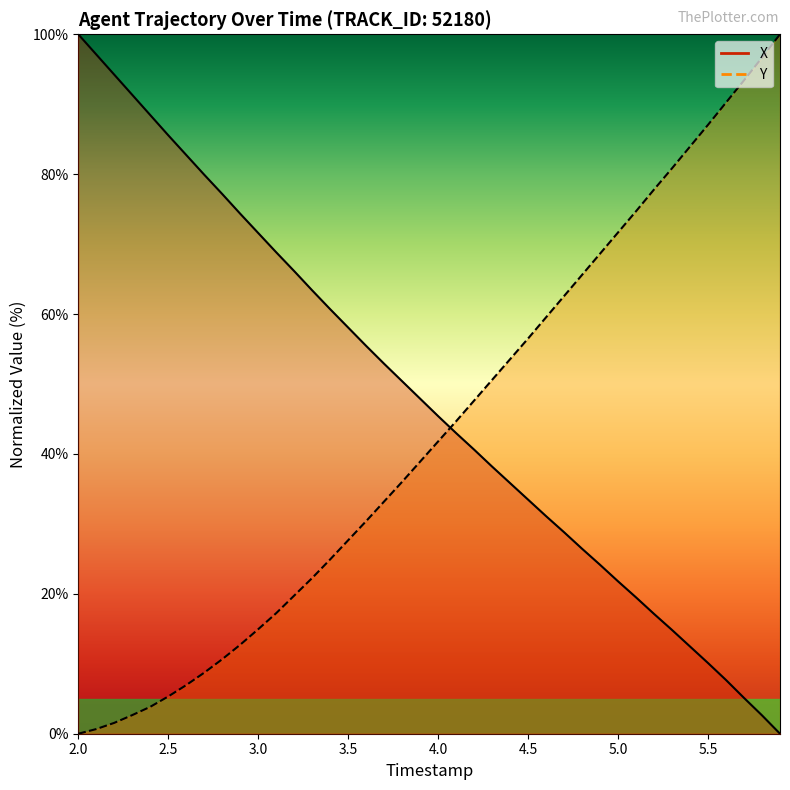

At how many categories does at least one series exceed 18?

40